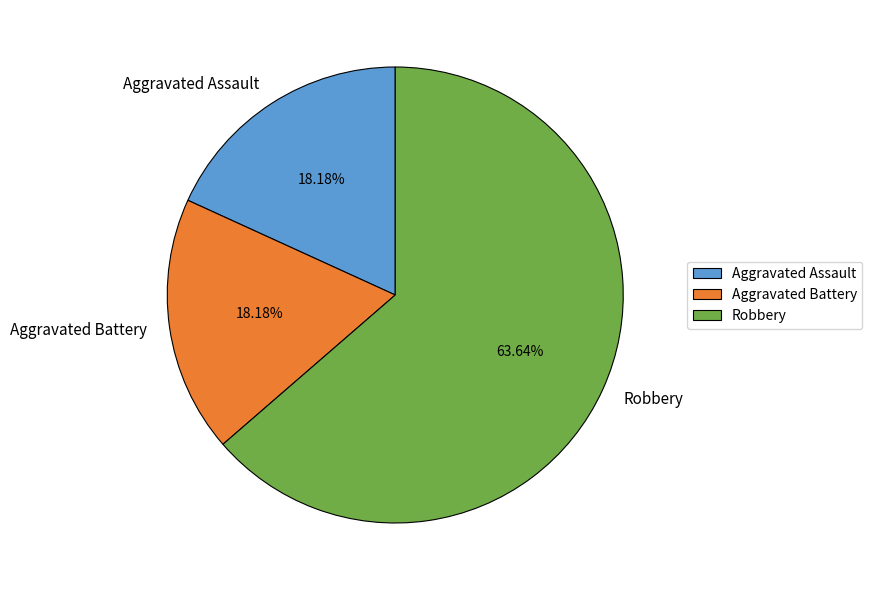

Approximately how many times larger is the value at Robbery compared to Aggravated Assault?

3.5